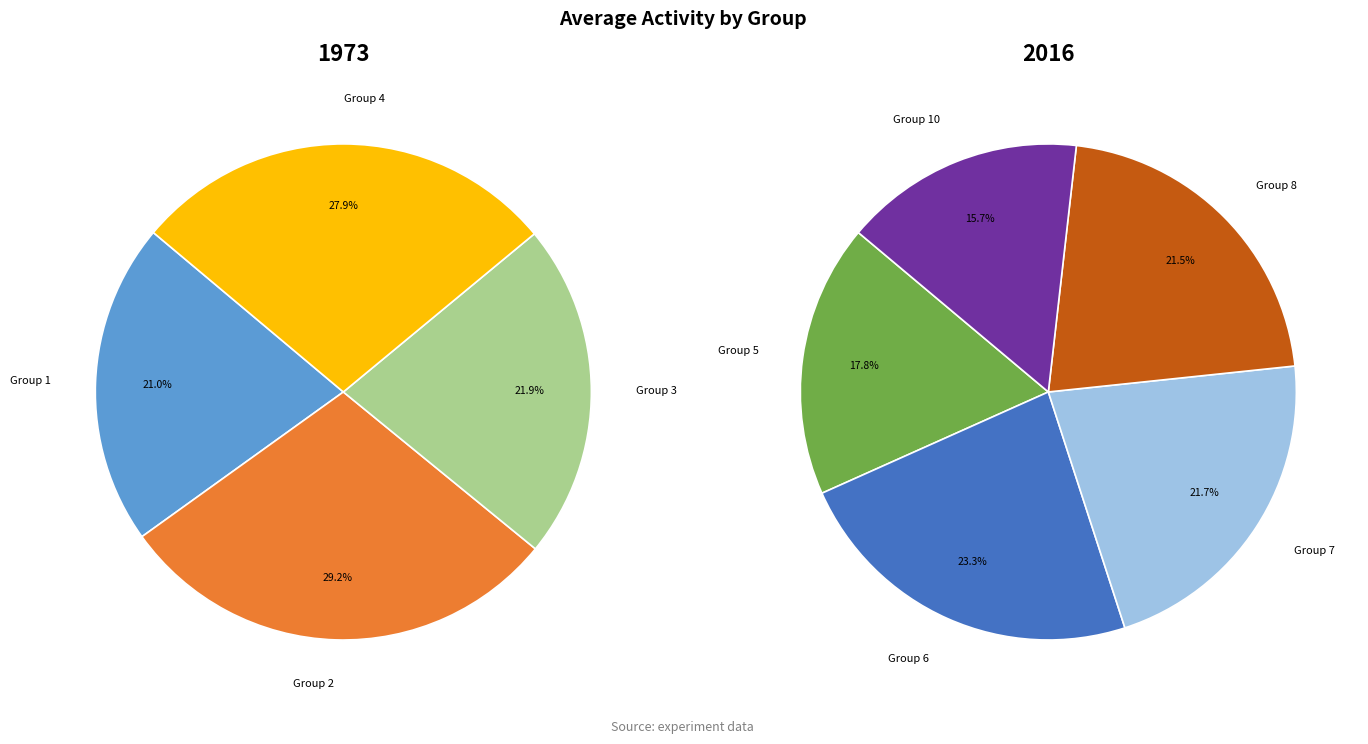

The Group 5 slice represents 15% of the pie. True or false?

False